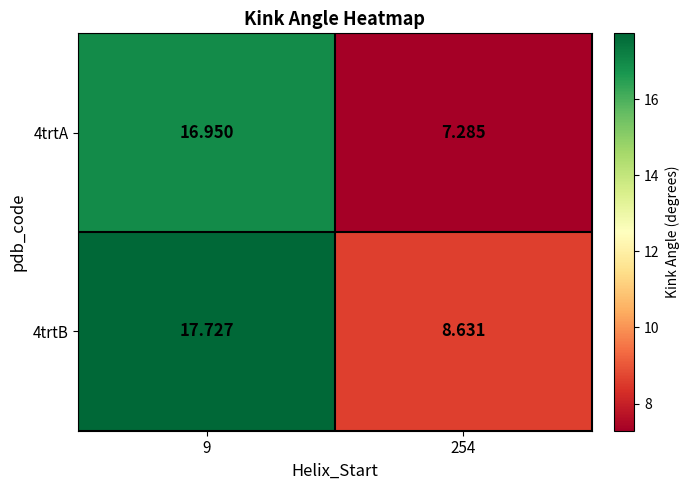

Is the value of 4trtB at 9 greater than the value of 4trtA at 9?

Yes